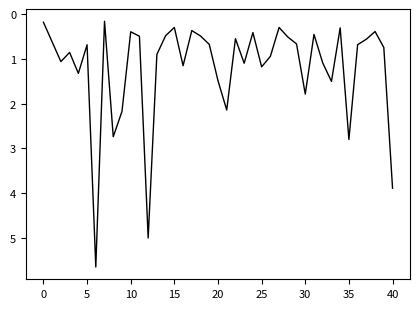

What is the greatest value displayed?

5.6